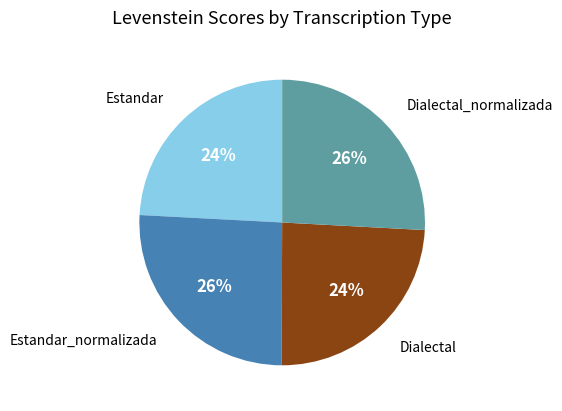

To the nearest percent, what is the difference between the largest and smallest slice percentages?

2%